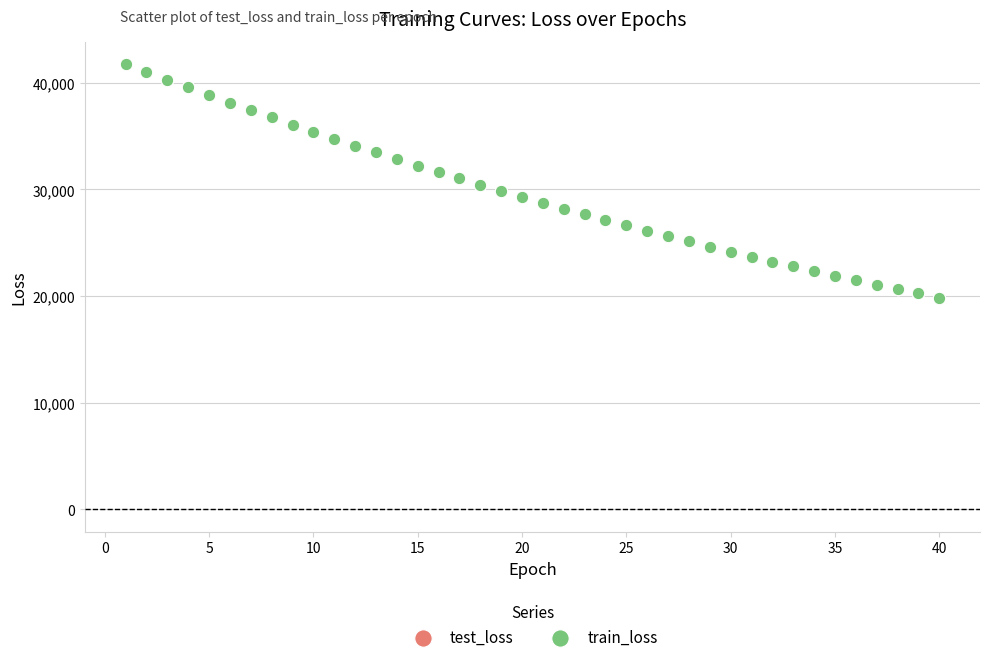

What are all the series names shown in the legend?

test_loss, train_loss